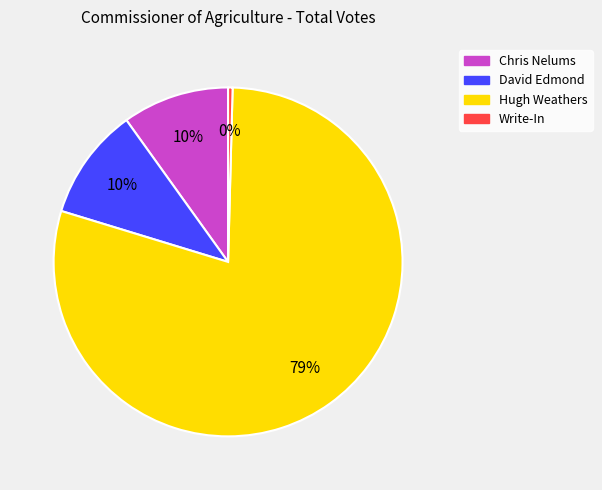

True or false: Hugh Weathers accounts for 79% of the total.

True